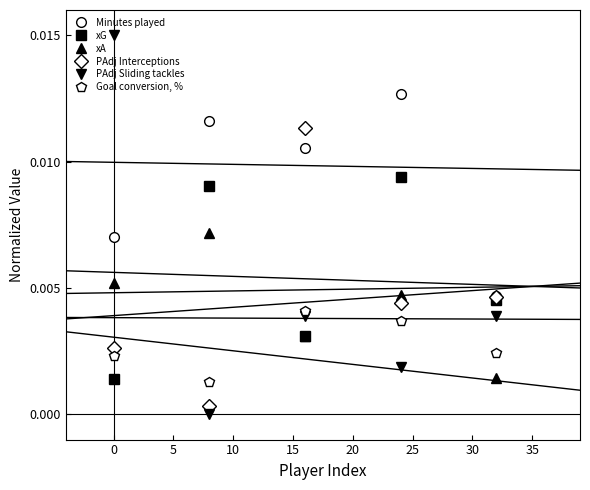

In Minutes played, how many points are lower than both neighbors (excluding endpoints)?

1